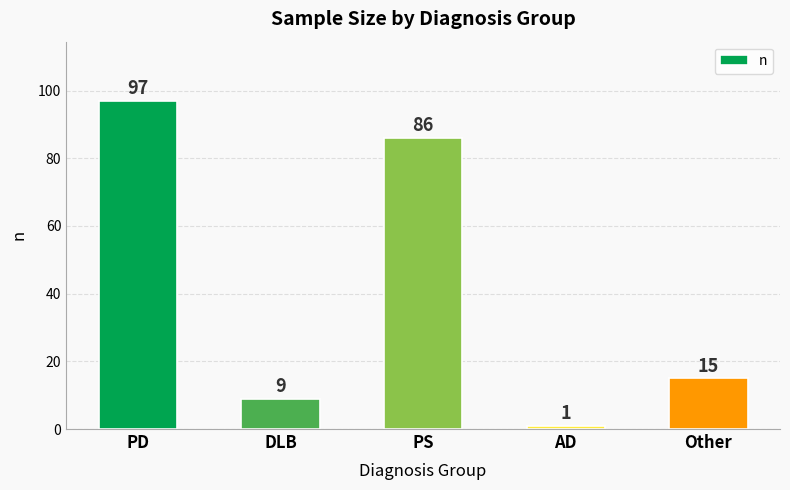

What is the label of the 4th bar from the right?

DLB